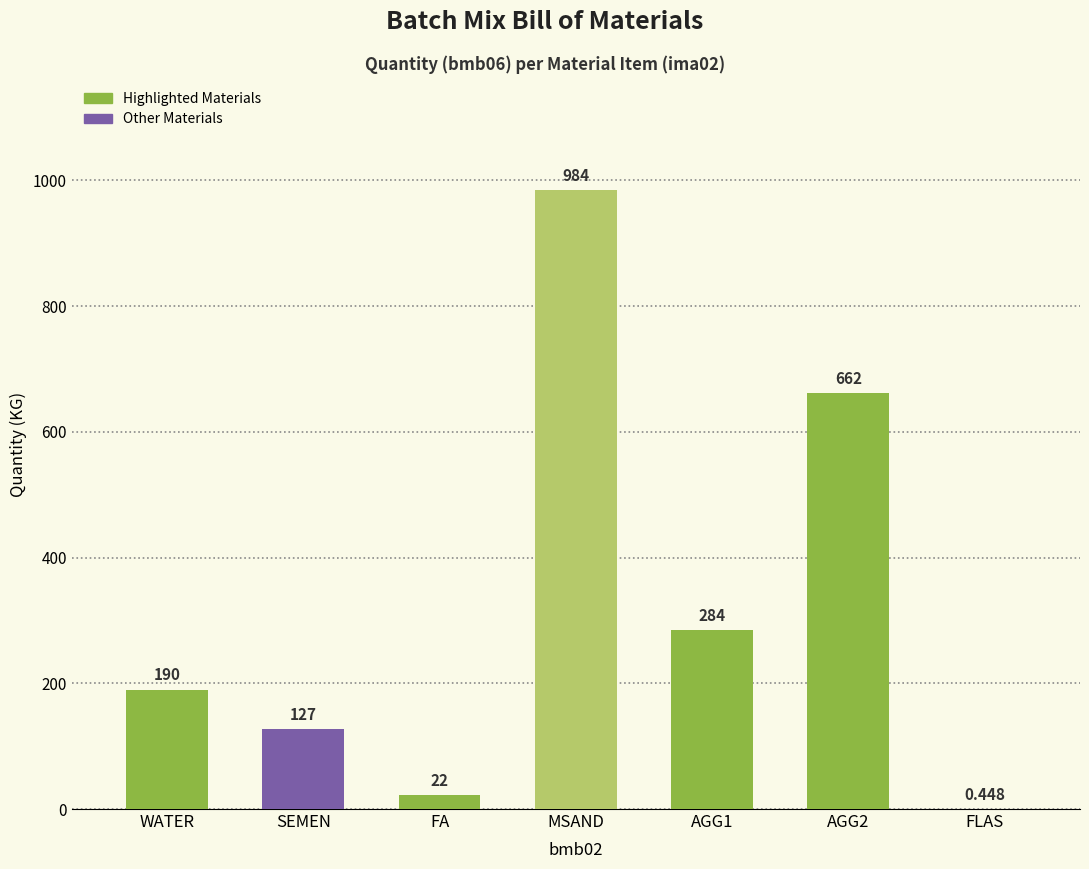

Between MSAND and FLAS, which is larger?

MSAND